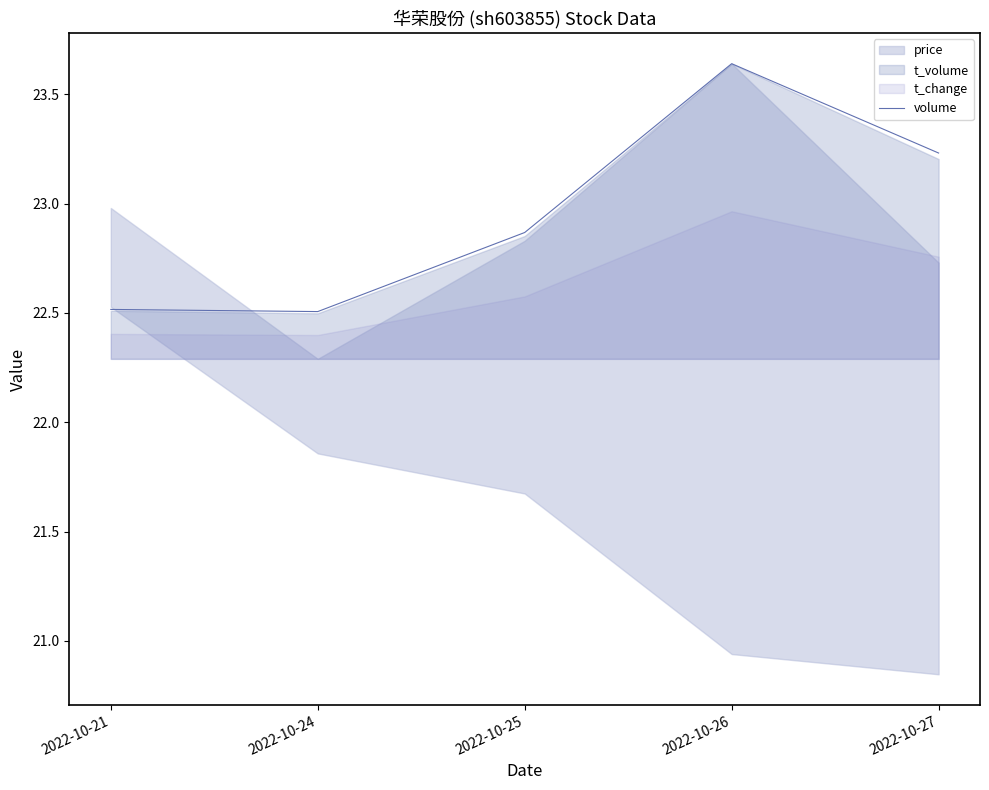

Count the values in the range 22 to 23.

3